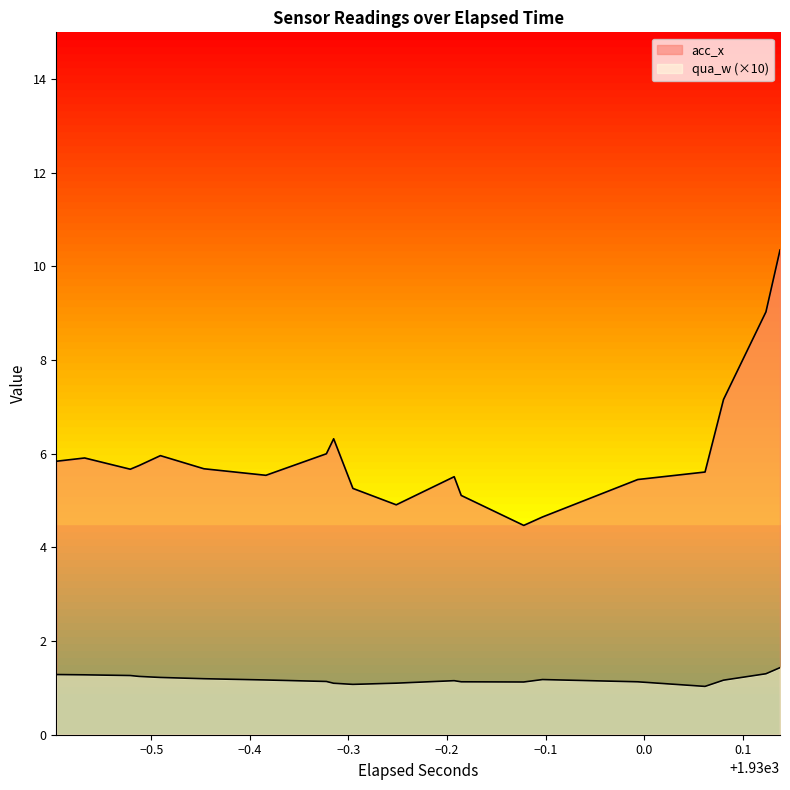

Which series has the widest spread of values?

acc_x